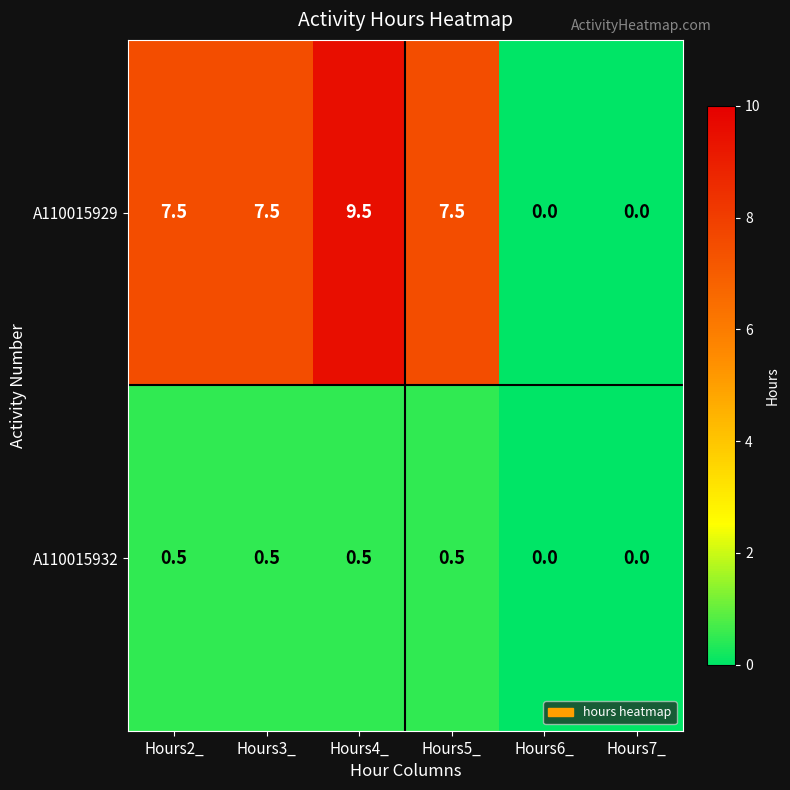

Reading left to right, transcribe all the data shown in this chart.

A110015929: Hours2_=7.5	Hours3_=7.5	Hours4_=9.5	Hours5_=7.5	Hours6_=0.0	Hours7_=0.0
A110015932: Hours2_=0.5	Hours3_=0.5	Hours4_=0.5	Hours5_=0.5	Hours6_=0.0	Hours7_=0.0